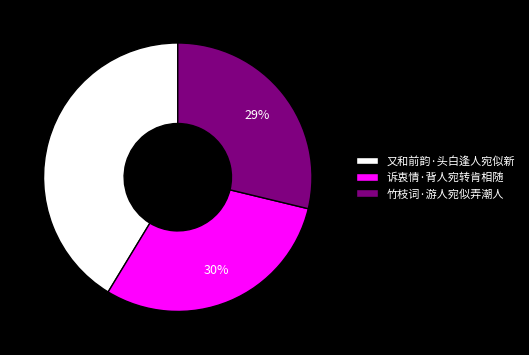

Is it true that 又和前韵·头白逢人宛似新 is 56% of the pie?

False